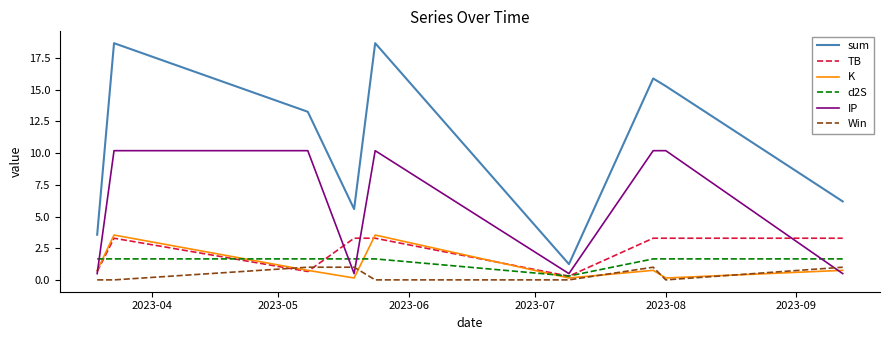

What is the highest value of the sum series?

18.7